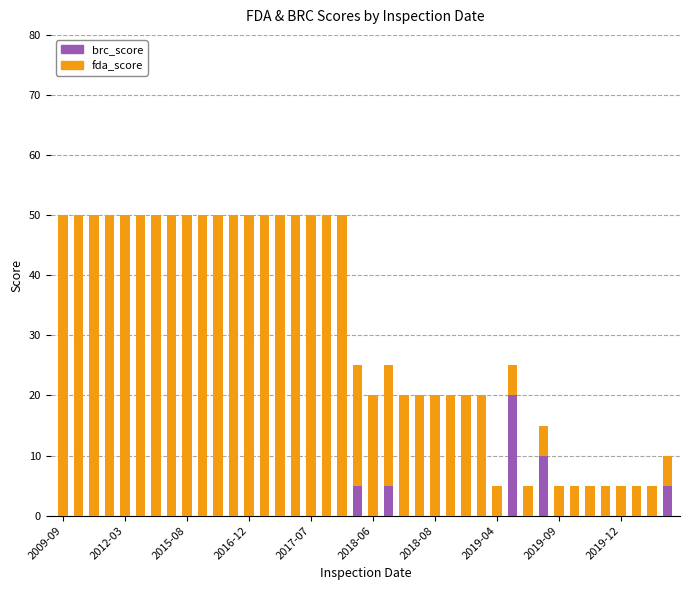

What is the sum of all brc_score values?

45